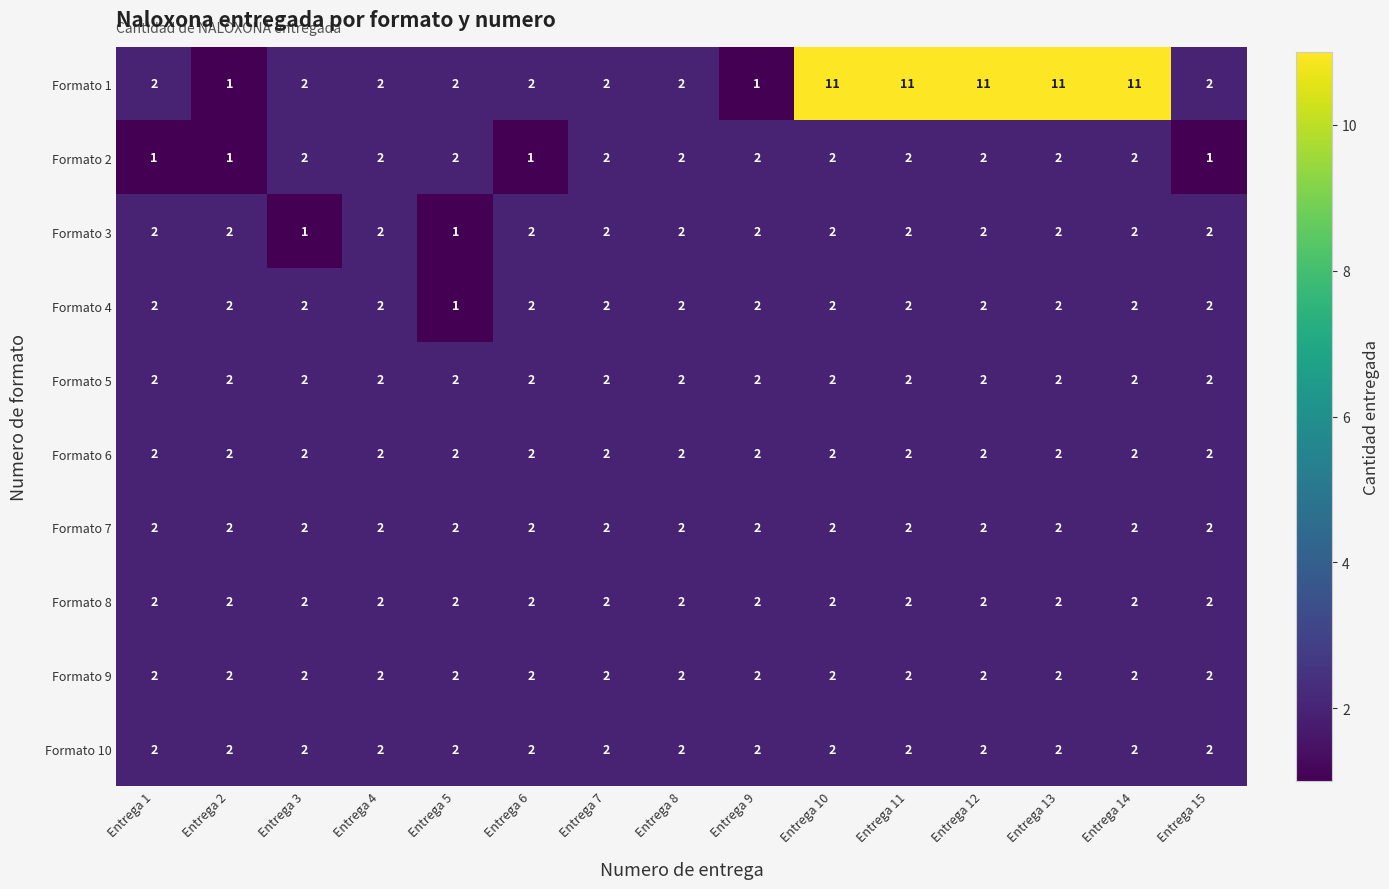

What is the sum of the Formato 3 values at Entrega 8 and Entrega 6?

4